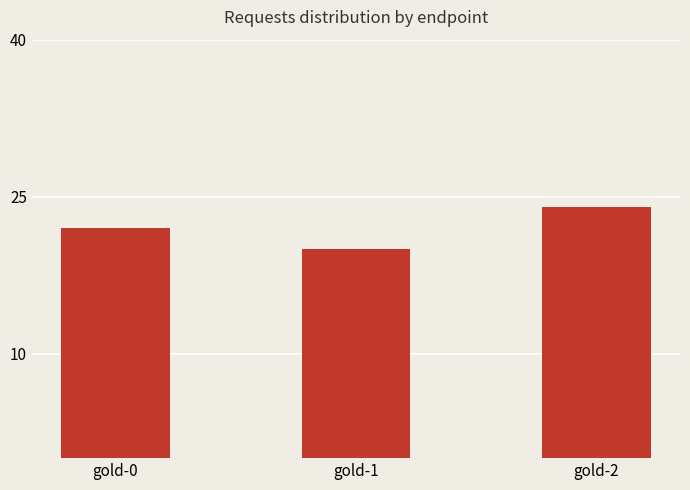

Which label corresponds to the largest value in the chart?

gold-2